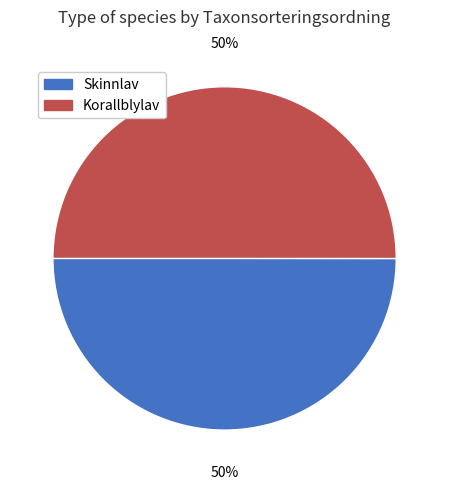

Approximately how many times larger is the value at Korallblylav compared to Skinnlav?

1.0